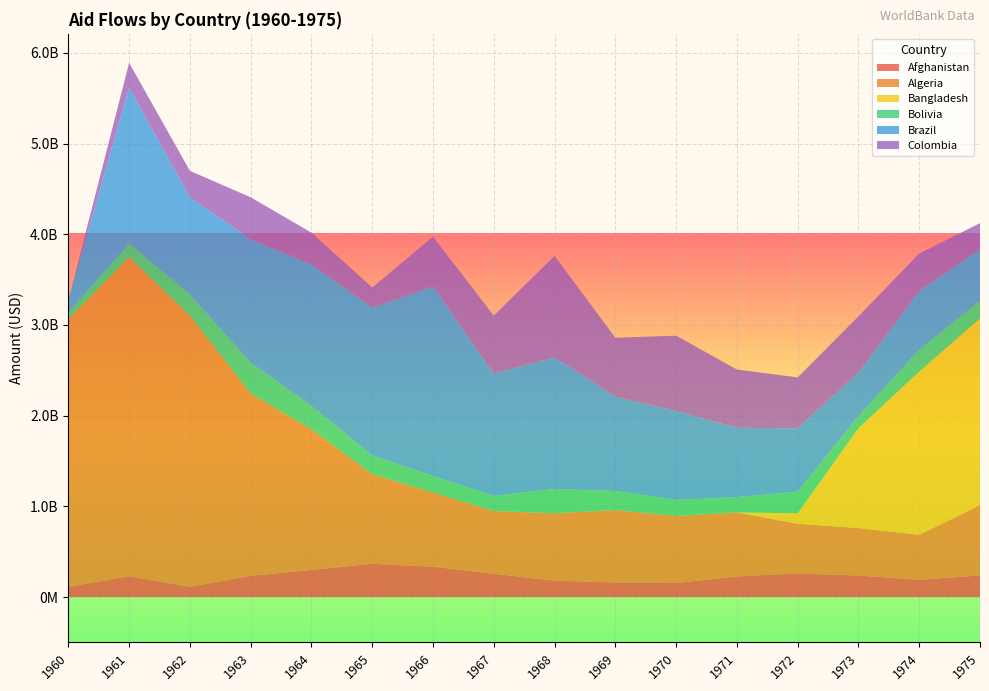

Reading left to right, transcribe all the data shown in this chart.

Afghanistan: 113000000	230000000	113000000	234000000	299000000	367000000	335000000	257000000	180000000	161000000	154000000	227000000	261000000	237000000	191000000	238000000
Algeria: 2950000000	3520000000	2990000000	2010000000	1550000000	988000000	818000000	691000000	744000000	798000000	740000000	706000000	547000000	524000000	495000000	775000000
Bangladesh: 0	0	0	0	0	0	0	0	0	0	0	0	115000000	1100000000	1800000000	2060000000
Bolivia: 73600000	148000000	234000000	341000000	259000000	206000000	182000000	167000000	268000000	210000000	177000000	169000000	239000000	133000000	240000000	193000000
Brazil: 136000000	1720000000	1070000000	1360000000	1560000000	1630000000	2090000000	1350000000	1450000000	1040000000	980000000	764000000	699000000	482000000	649000000	570000000
Colombia: -78200000	273000000	293000000	463000000	351000000	222000000	549000000	638000000	1120000000	650000000	831000000	643000000	561000000	619000000	413000000	287000000